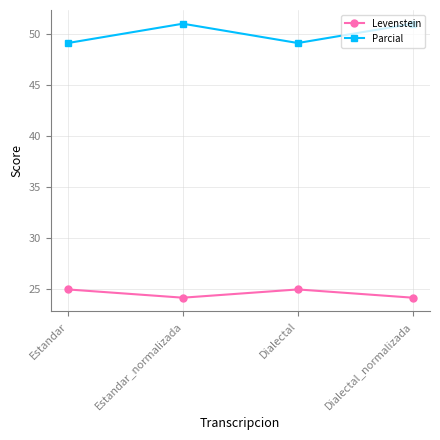

The Parcial series shows 64.2 at Estandar. True or false?

False